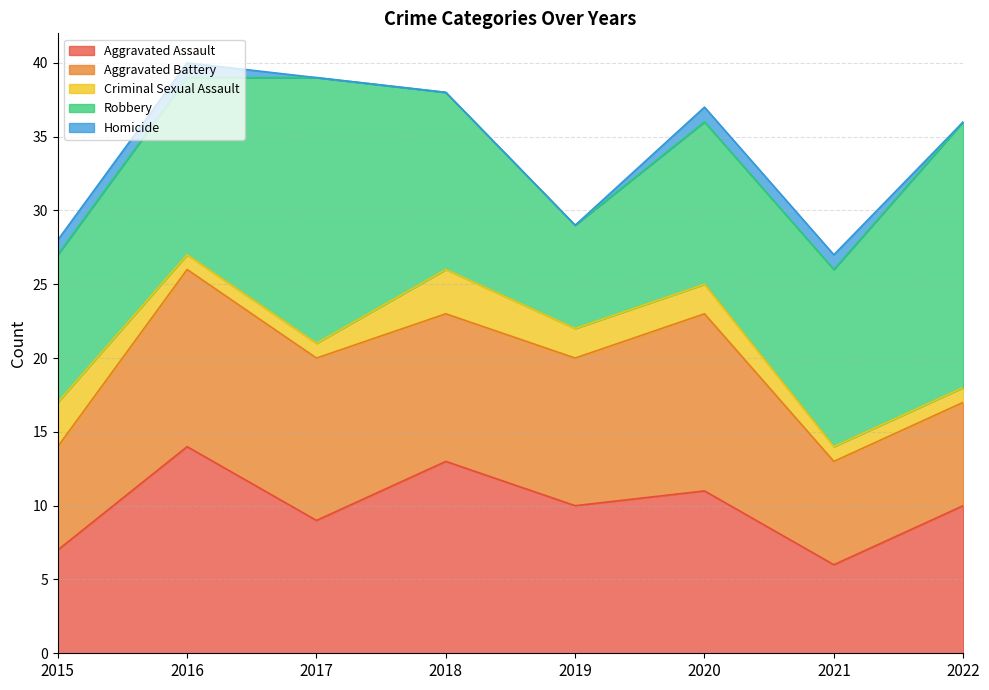

At which category does Aggravated Battery reach its first local peak?

2016